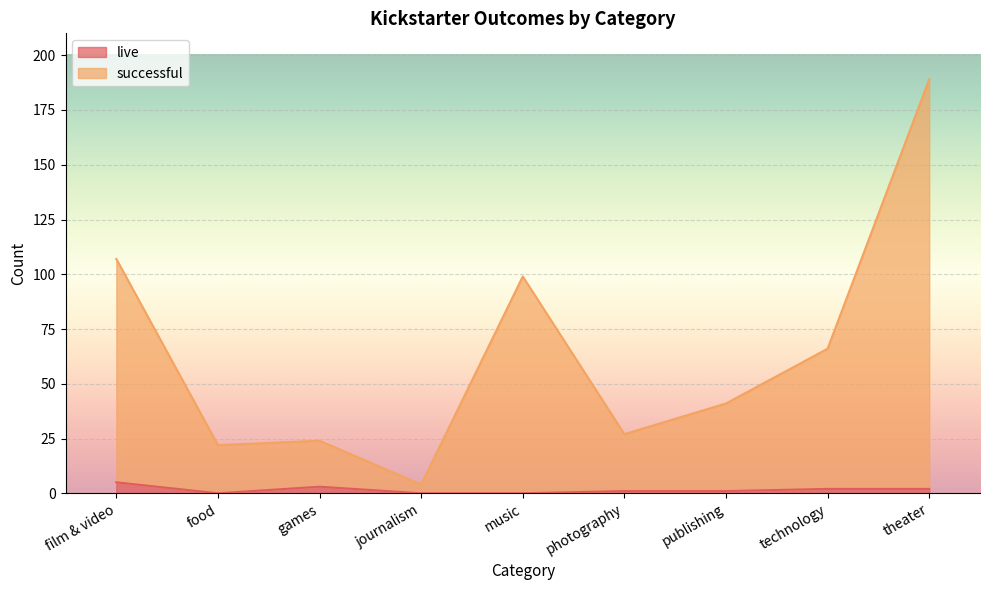

True or false: successful and live intersect in this chart.

False